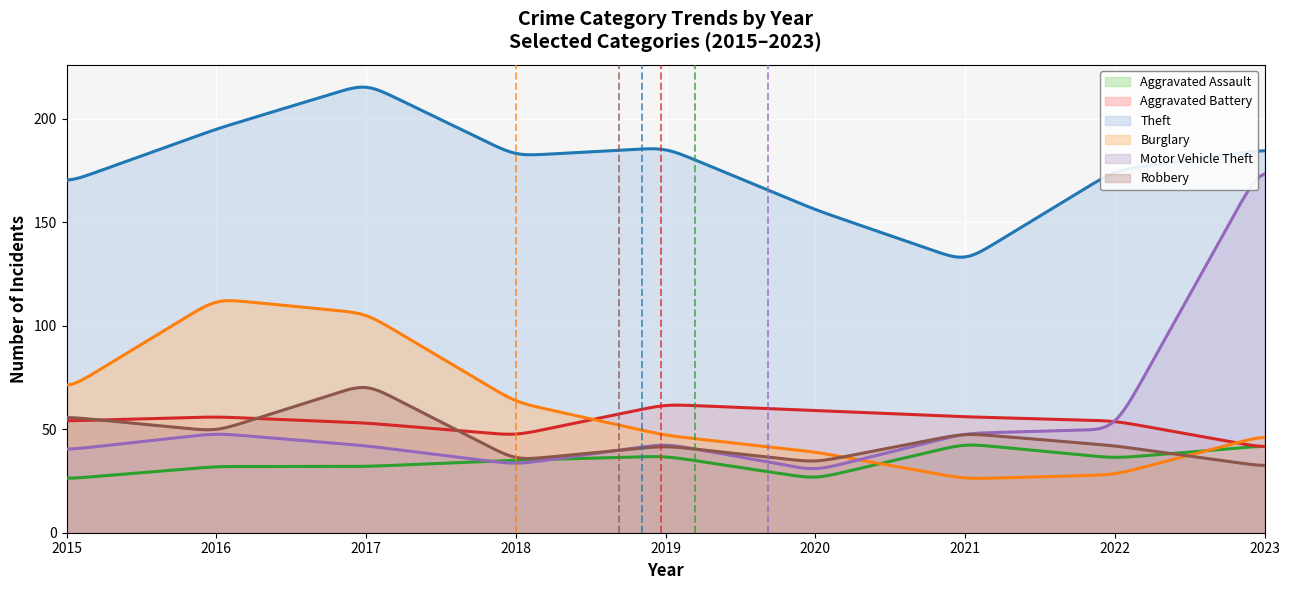

Reading left to right, extract all data points from this chart.

Aggravated Assault: 2015=26	2016=32	2017=32	2018=35	2019=37	2020=26	2021=43	2022=36	2023=42
Aggravated Battery: 2015=54	2016=56	2017=53	2018=47	2019=62	2020=59	2021=56	2022=54	2023=41
Theft: 2015=169	2016=195	2017=217	2018=182	2019=186	2020=156	2021=131	2022=175	2023=185
Burglary: 2015=69	2016=113	2017=106	2018=63	2019=47	2020=39	2021=26	2022=28	2023=47
Motor Vehicle Theft: 2015=40	2016=48	2017=42	2018=33	2019=43	2020=30	2021=48	2022=50	2023=180
Robbery: 2015=56	2016=49	2017=72	2018=35	2019=42	2020=34	2021=48	2022=42	2023=32